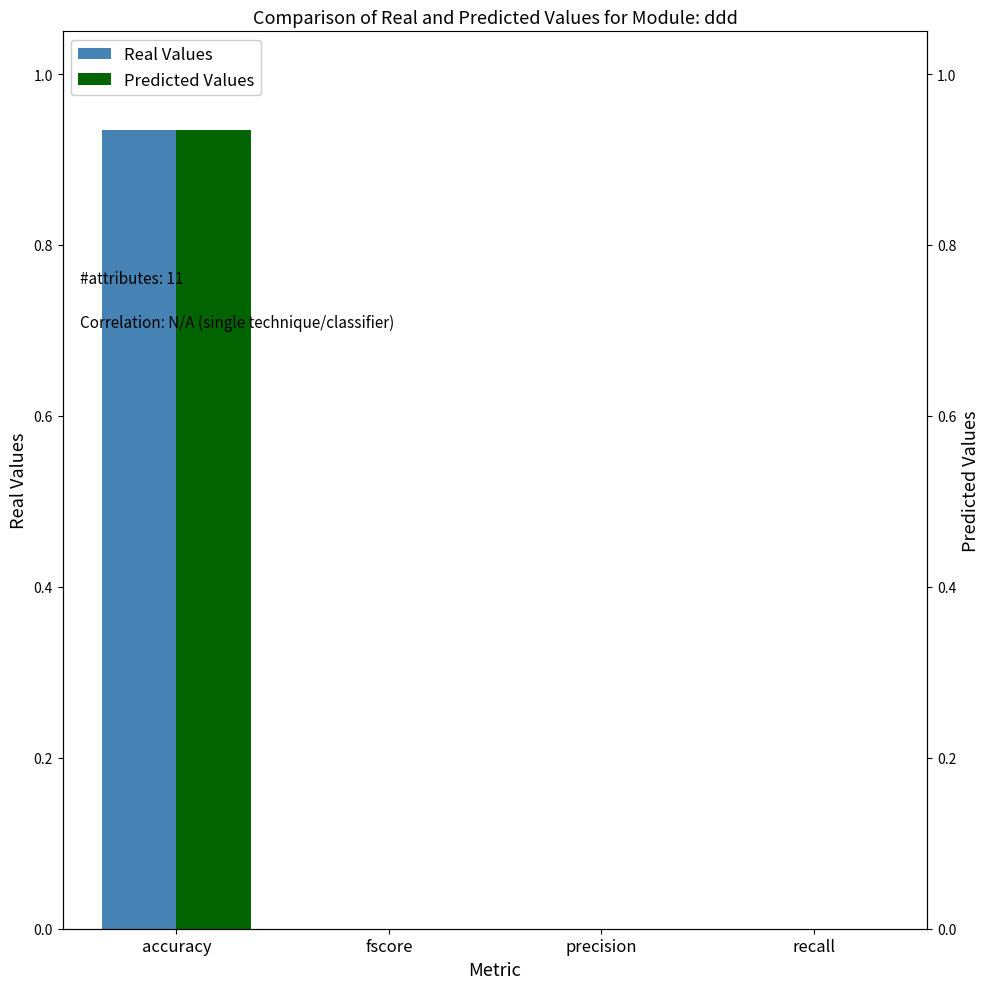

Does the chart contain any negative values?

No